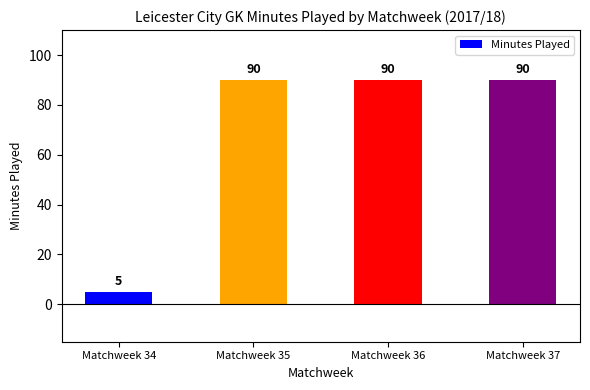

Between Matchweek 36 and Matchweek 34, which is larger?

Matchweek 36